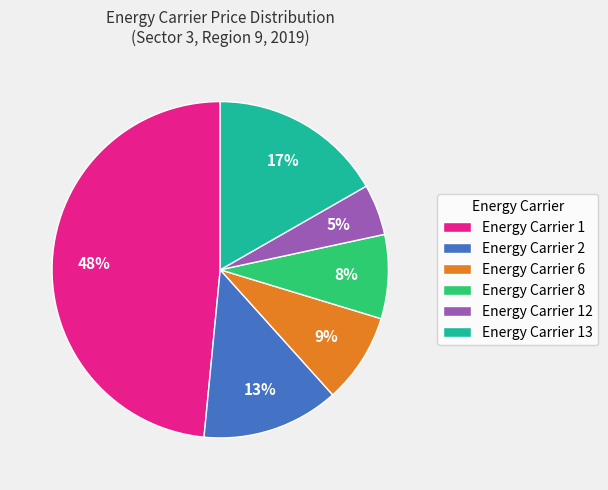

To the nearest percent, what is the average slice percentage?

17%